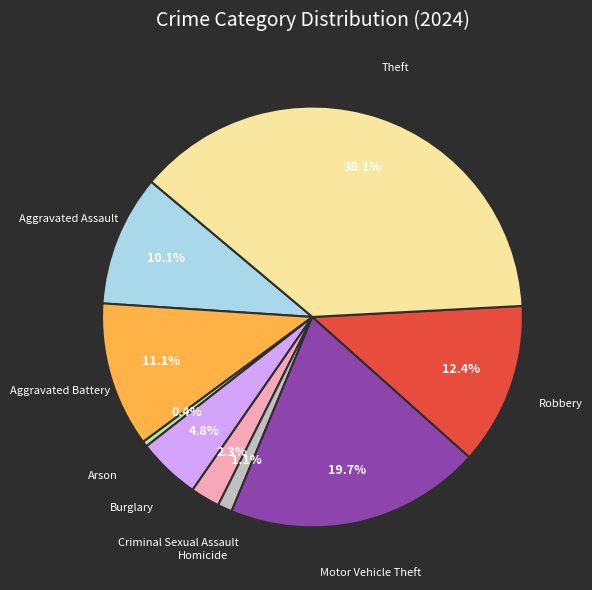

The Aggravated Battery slice represents 1% of the pie. True or false?

False